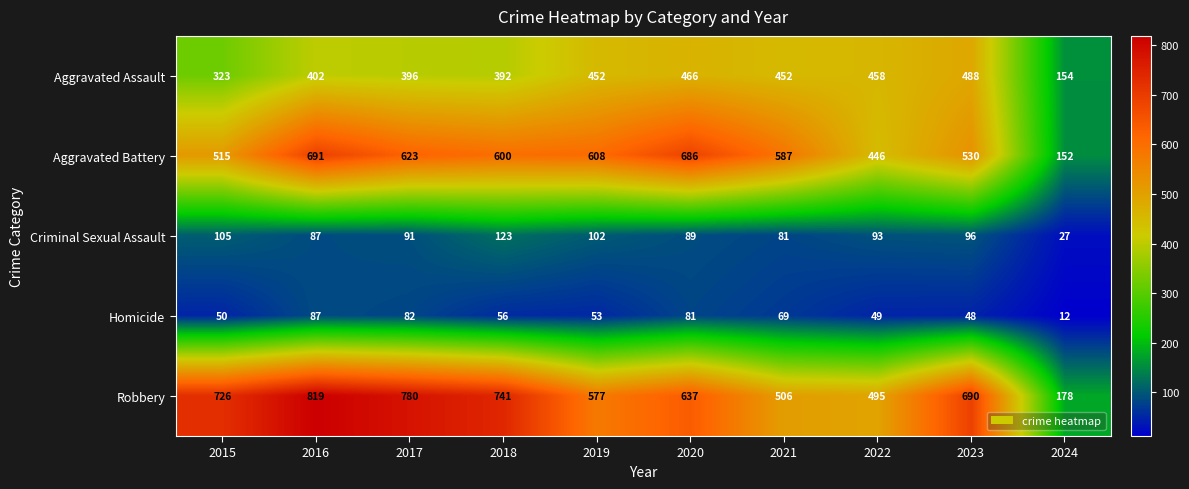

True or false: Aggravated Assault has a value of 452 at 2019.

True